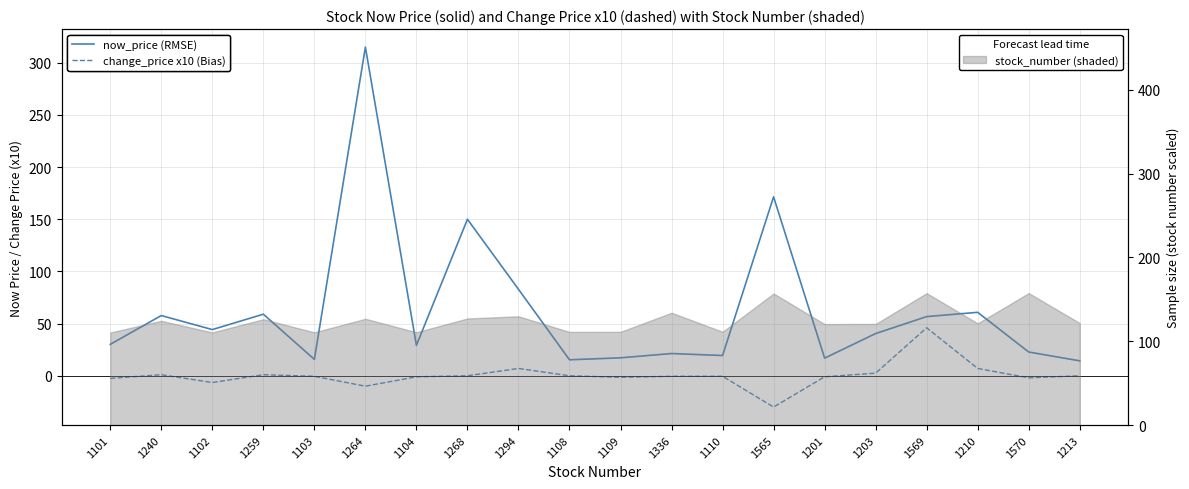

Rank the categories by now_price (RMSE) value from highest to lowest.

1264, 1565, 1268, 1294, 1210, 1259, 1240, 1569, 1102, 1203, 1101, 1104, 1570, 1336, 1110, 1109, 1201, 1103, 1108, 1213